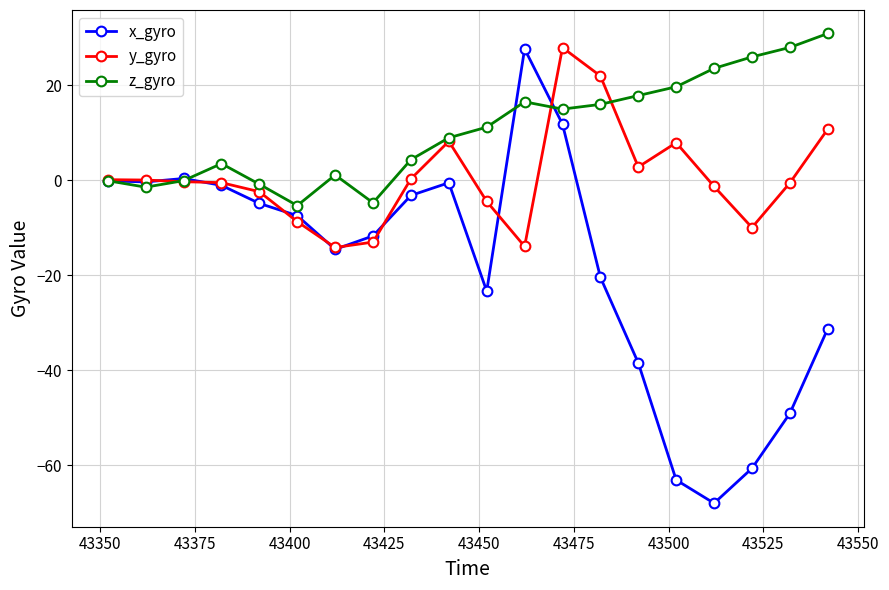

What is the lowest value of the x_gyro series?

-68.0